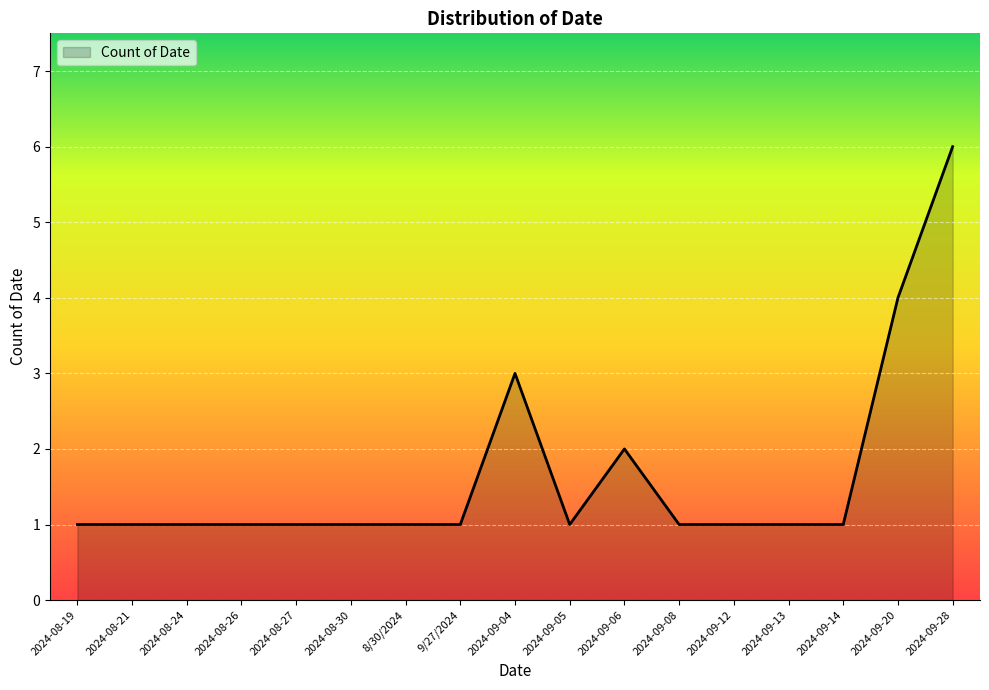

Which category has the highest value across all series?

2024-09-28